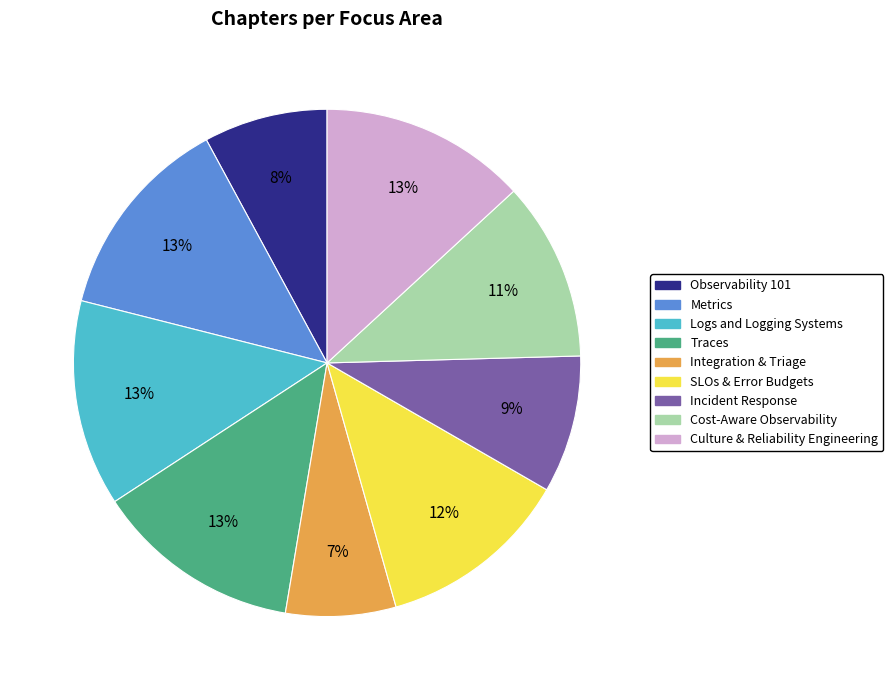

How many slices are in this pie chart?

9